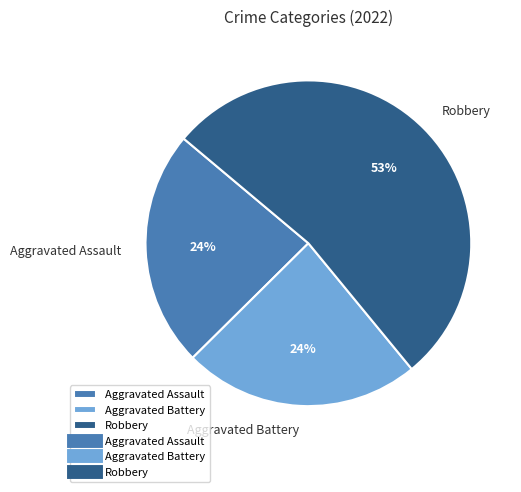

Is the sum of Aggravated Battery and Robbery greater than half?

Yes